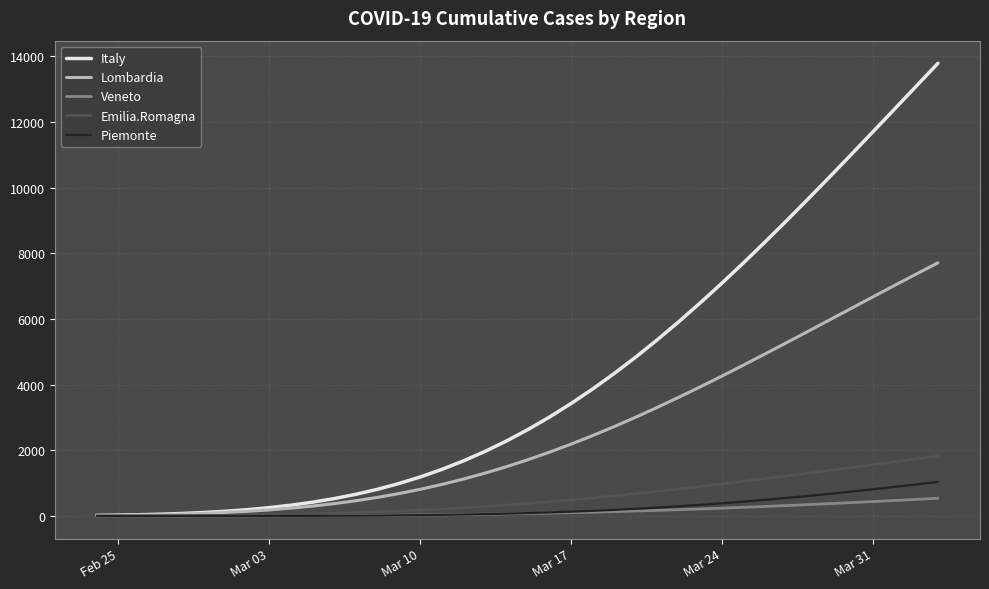

Which series has the widest spread of values?

Italy